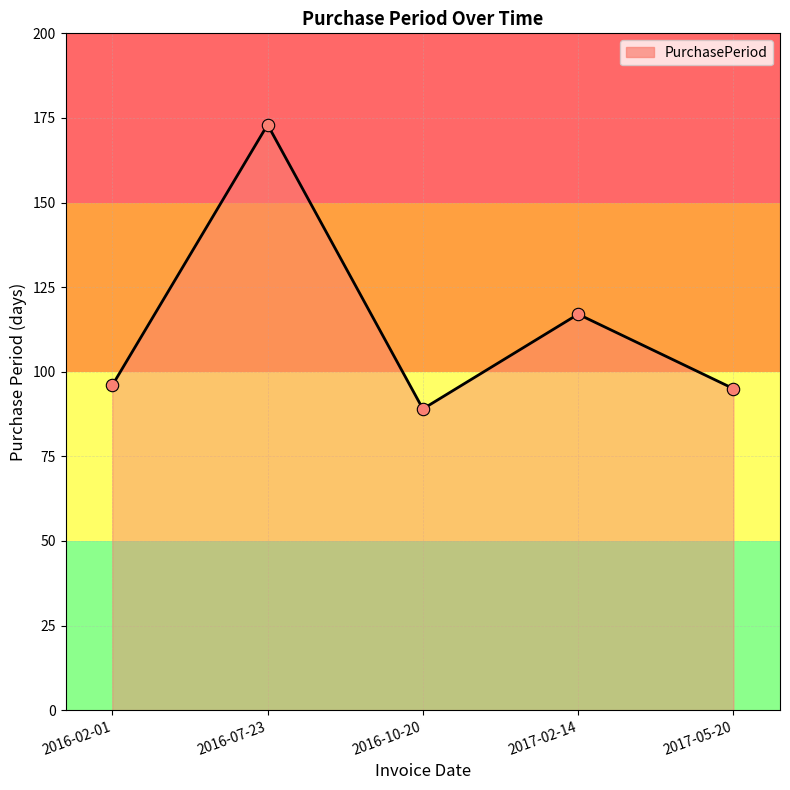

What is the change in value from 2017-02-14 to 2017-05-20?

-22